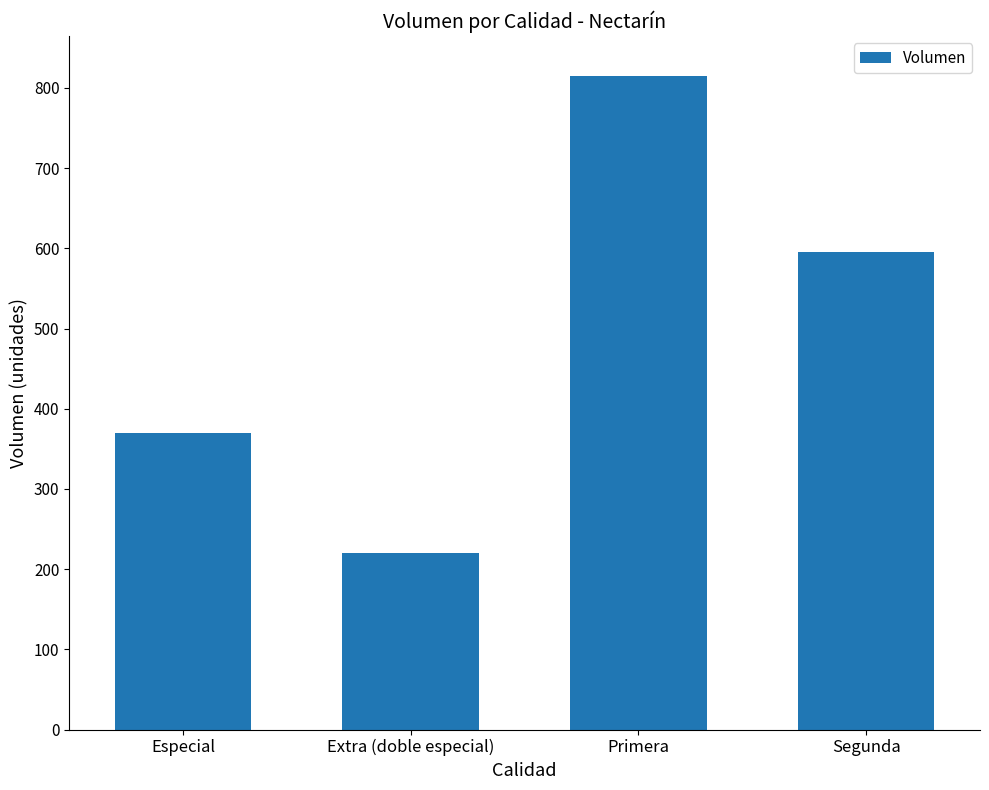

What is the value of the 3rd bar from the left?

815